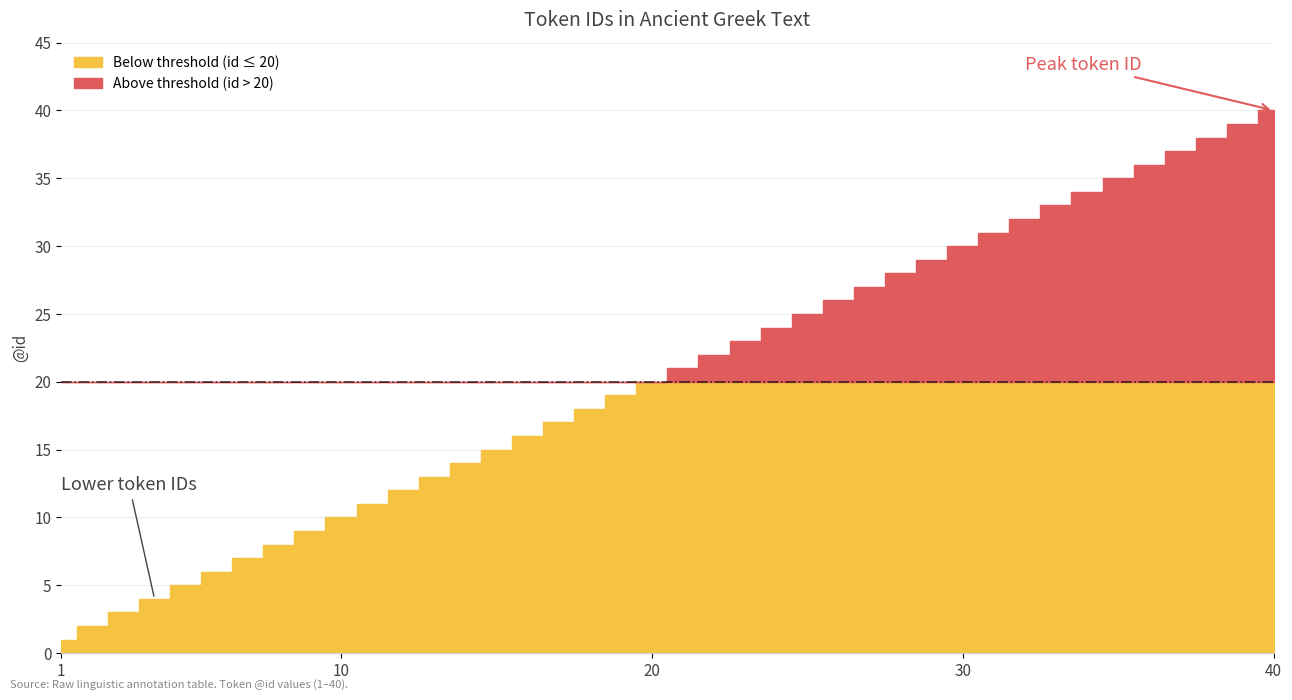

Reading left to right, transcribe all the data shown in this chart.

1	2	3	4	5	6	7	8	9	10	11	12	13	14	15	16	17	18	19	20	21	22	23	24	25	26	27	28	29	30	31	32	33	34	35	36	37	38	39	40